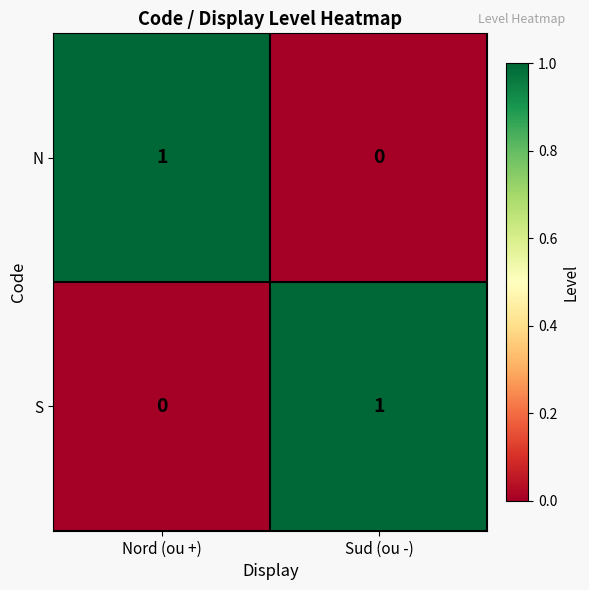

Where is S nearest to the value 0?

Nord (ou +)